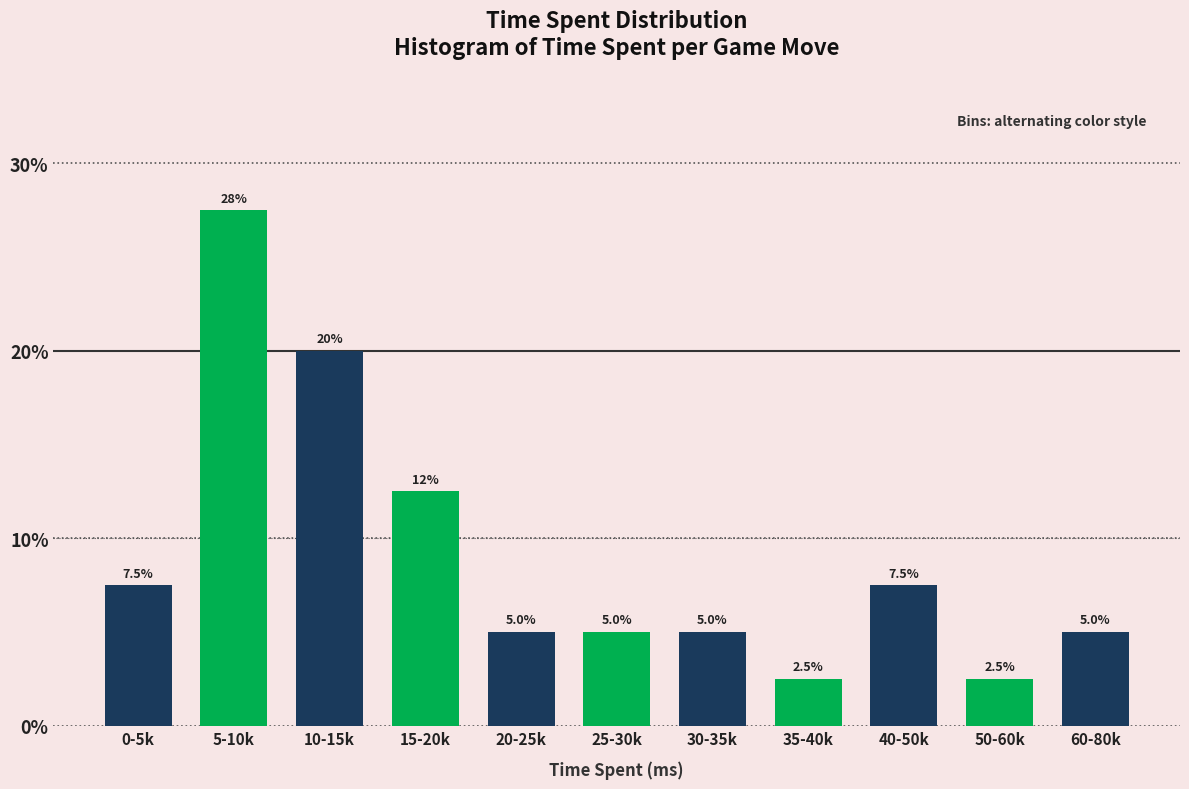

Reading right to left, list all the values displayed in this chart.

5.0	2.5	7.5	2.5	5.0	5.0	5.0	12.5	20.0	27.5	7.5